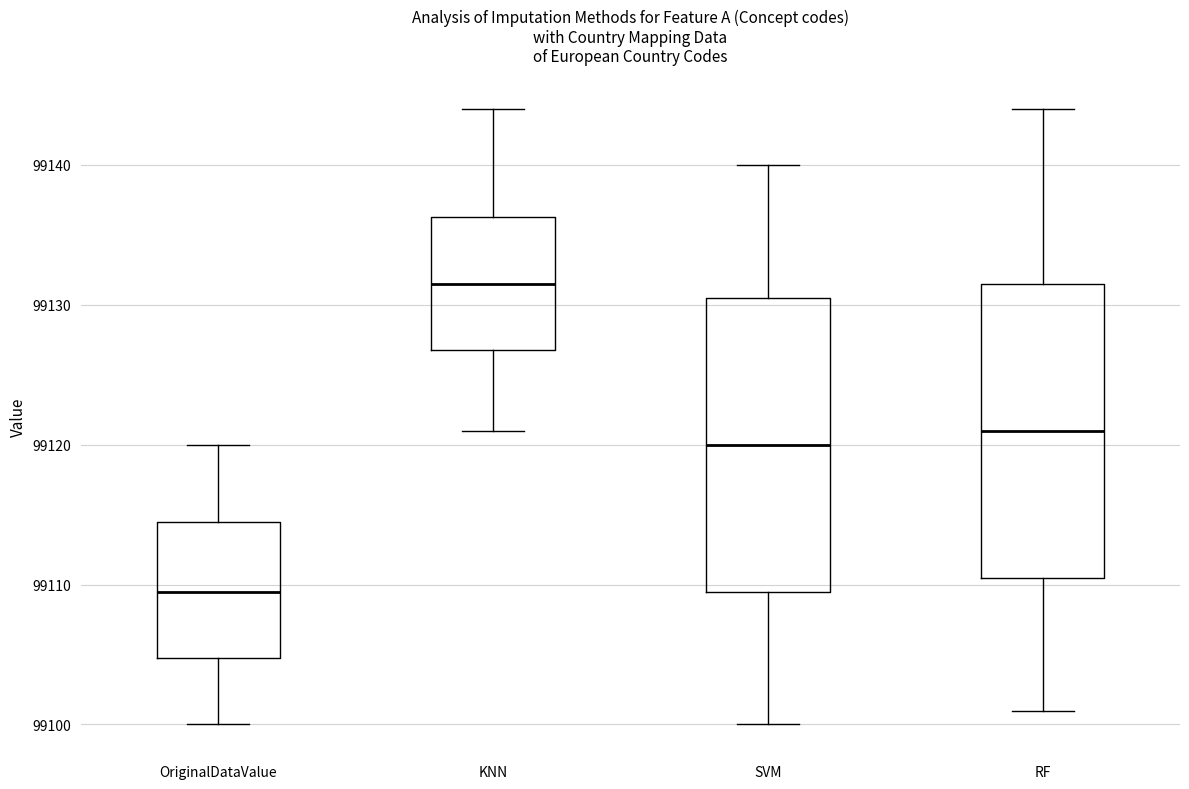

Where is the lower edge of the box for OriginalDataValue on the y-axis? The values are not printed on the chart, so give them approximately, as read against the axis.

99105